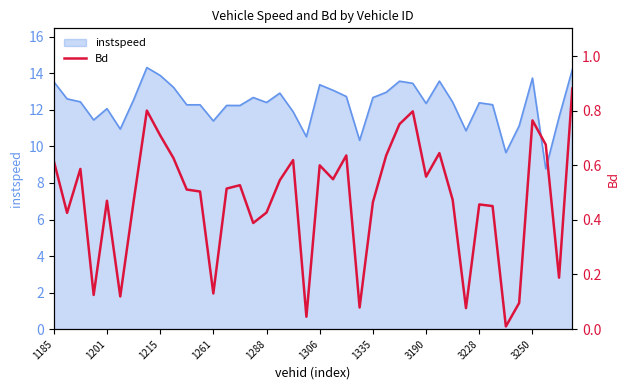

The value at 38 is 0.2. True or false?

True